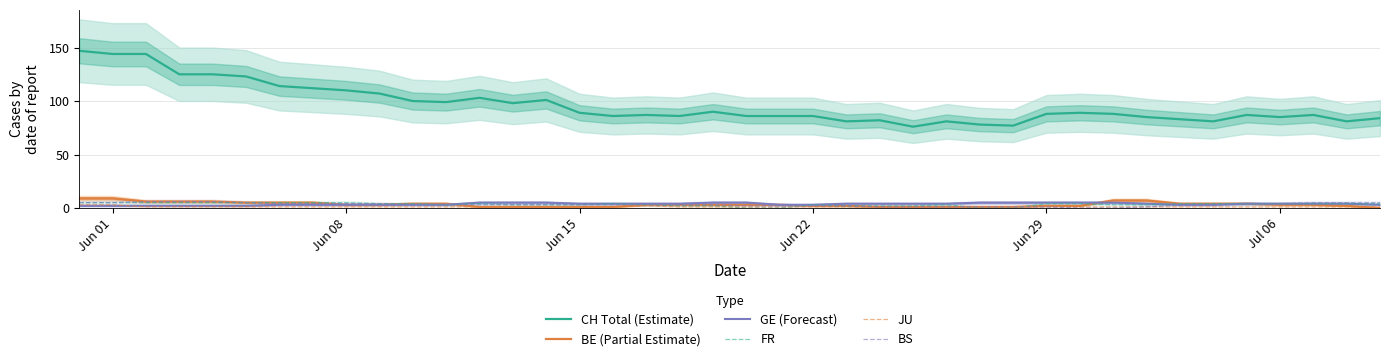

At how many categories does at least one series exceed 37?

40